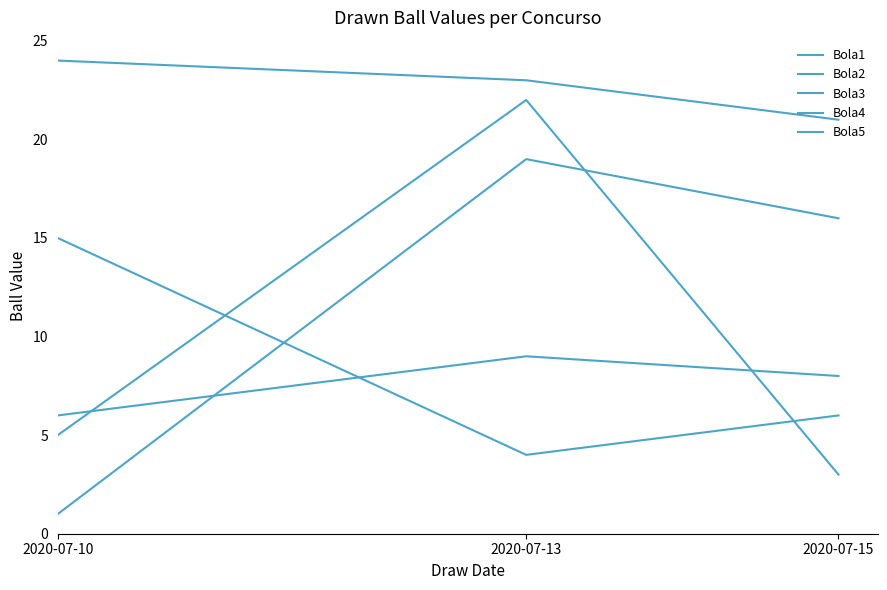

The value of Bola4 at 2020-07-13 is 23. True or false?

True